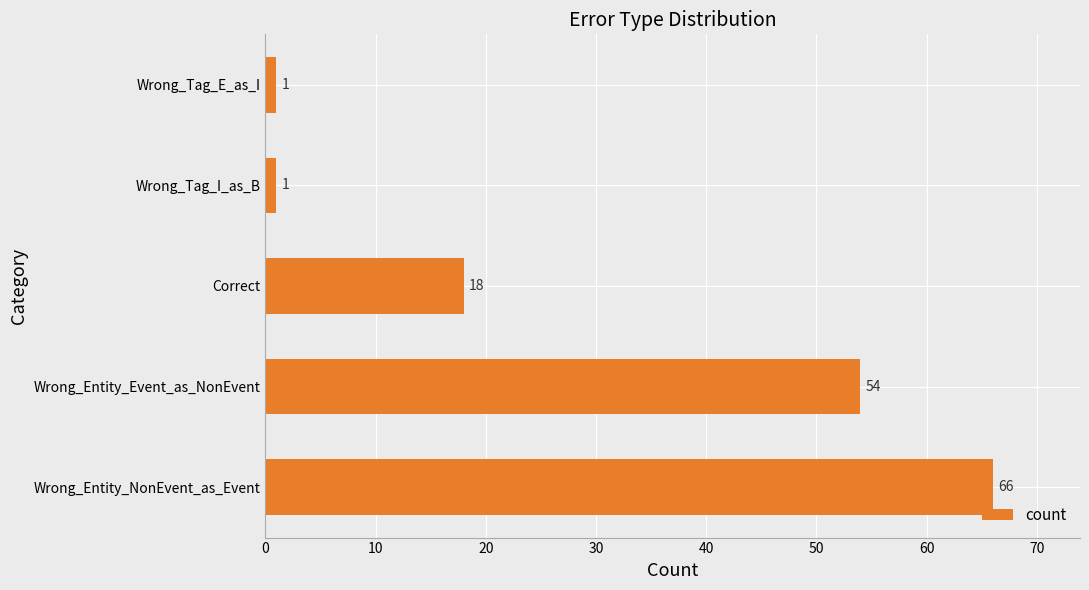

Does the chart contain stacked bars?

No